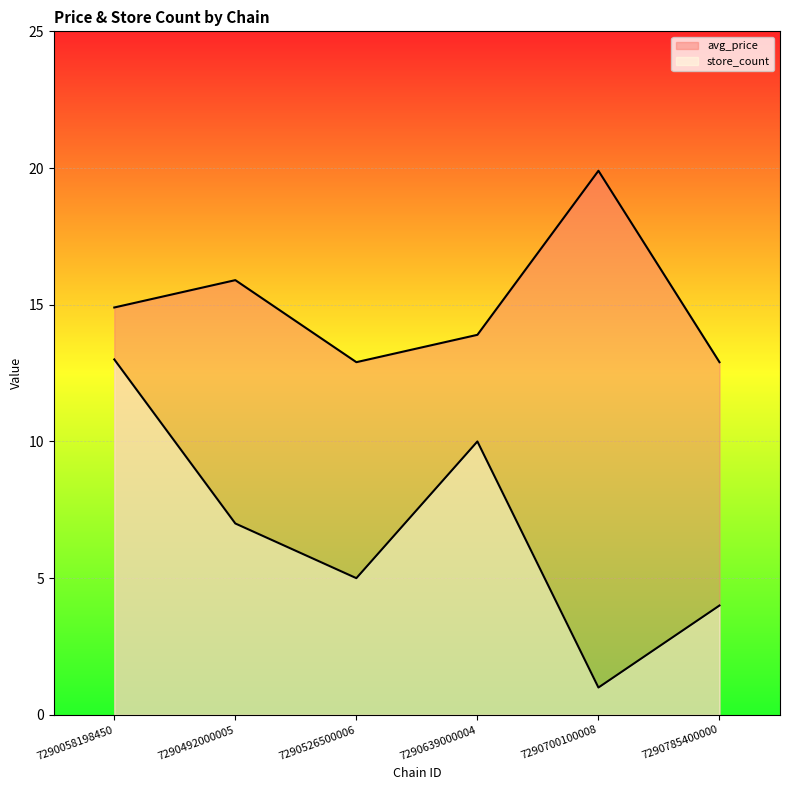

True or false: store_count and avg_price cross at least once.

False